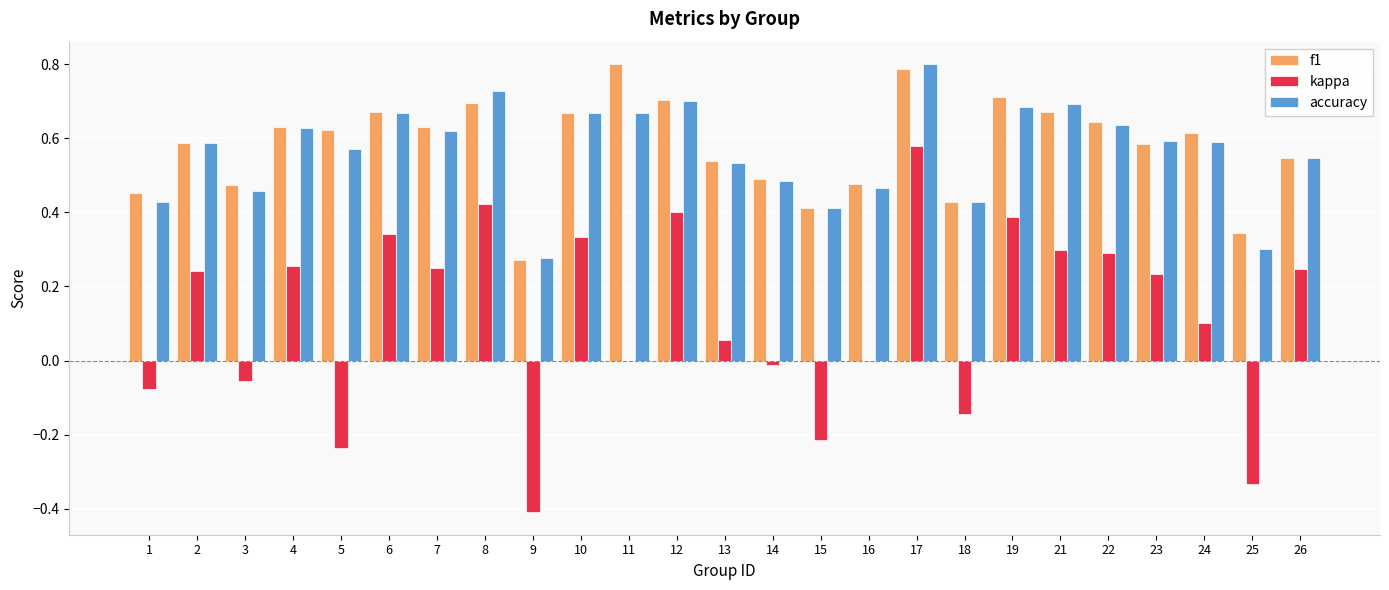

What is the maximum value shown in the chart?

0.8